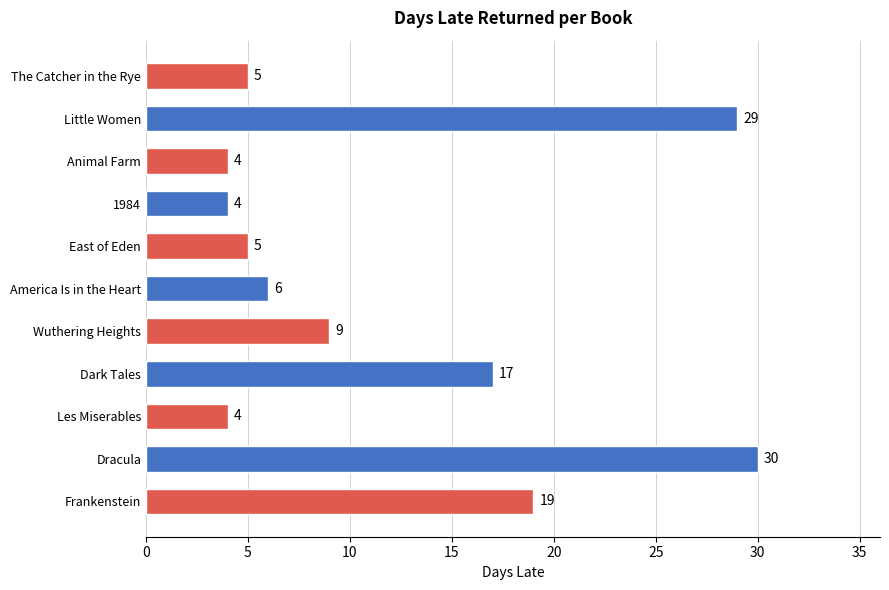

How many data points does each series have?

11